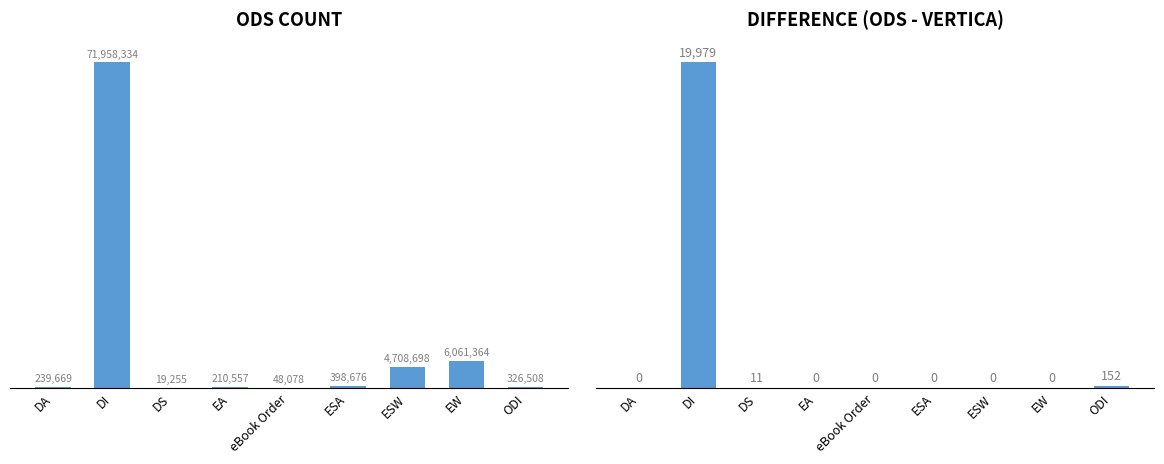

What is the total value across all series at ESA?

398676